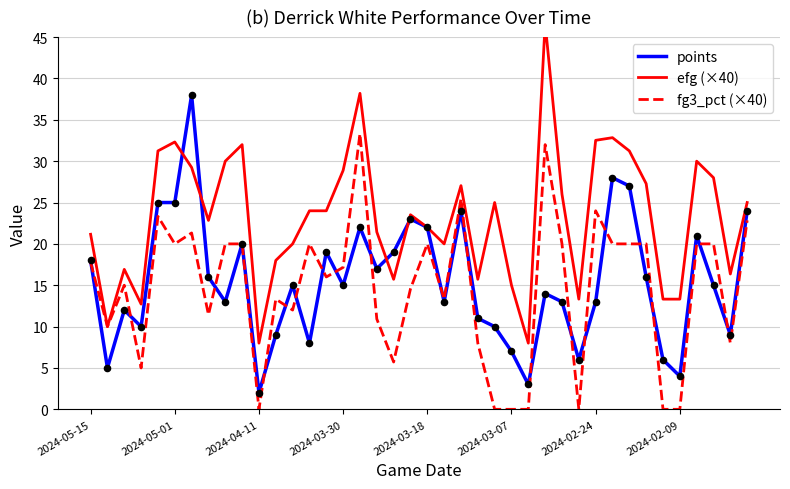

Which series contains the lowest Y value?

fg3_pct (×40)